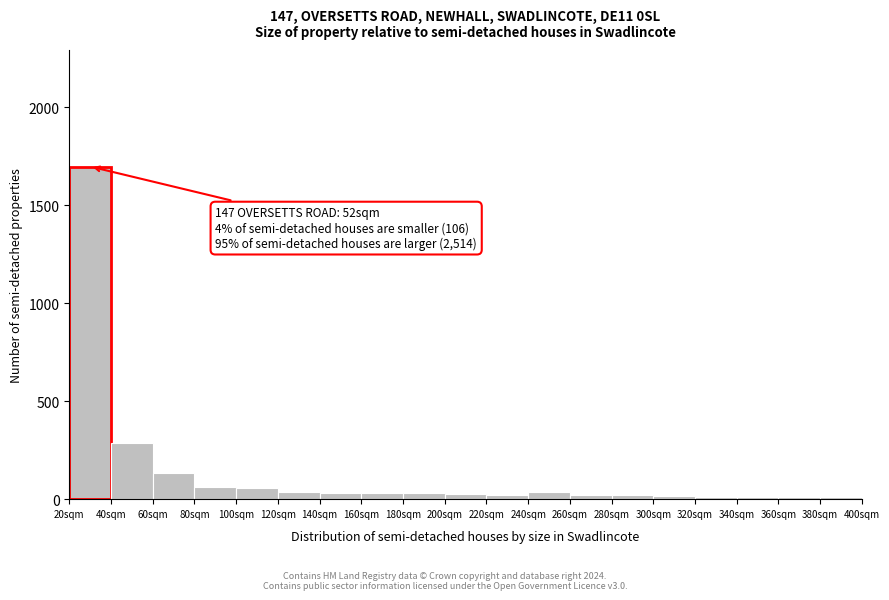

Which range on the x-axis has the tallest bar?

20 to 40